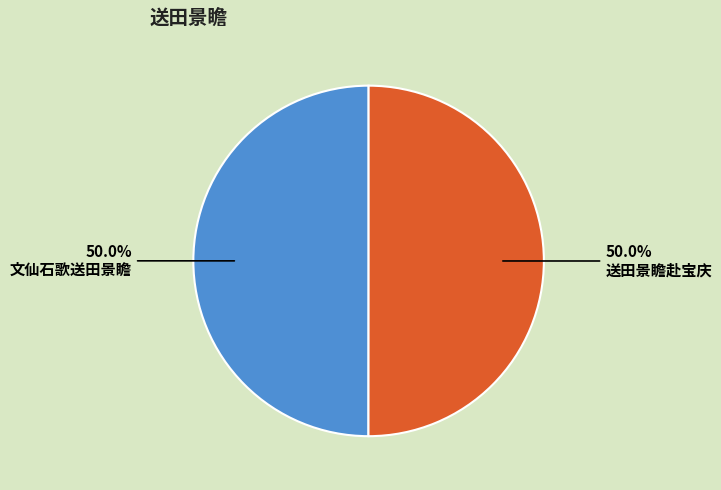

To the nearest percent, what percentage of the pie is 送田景瞻赴宝庆?

50%